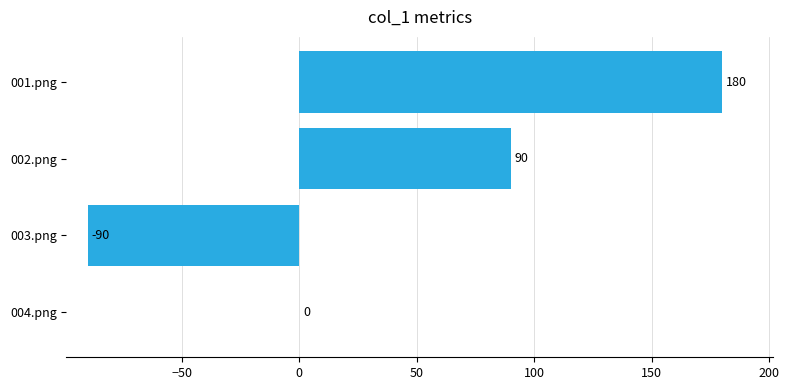

What is the sum of all values?

180